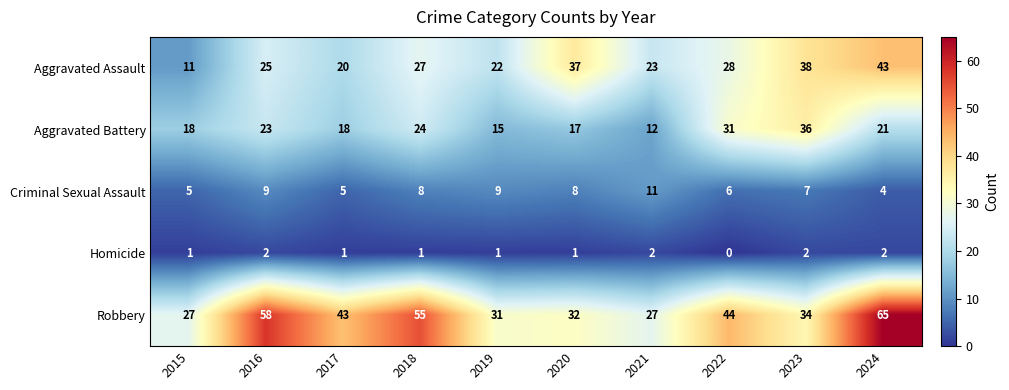

Which series changed the most between 2017 and 2018?

Robbery